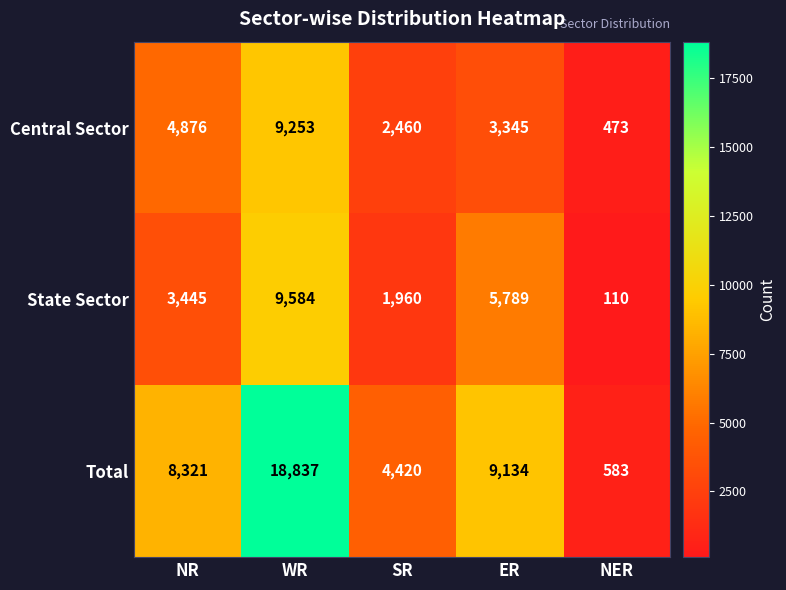

What is the difference between the maximum and minimum values in the Total series?

18254